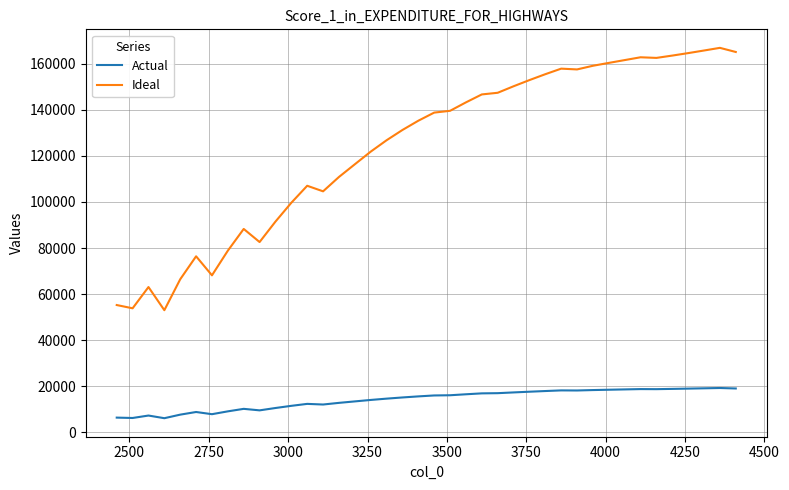

Which series has the largest total across all categories?

Ideal